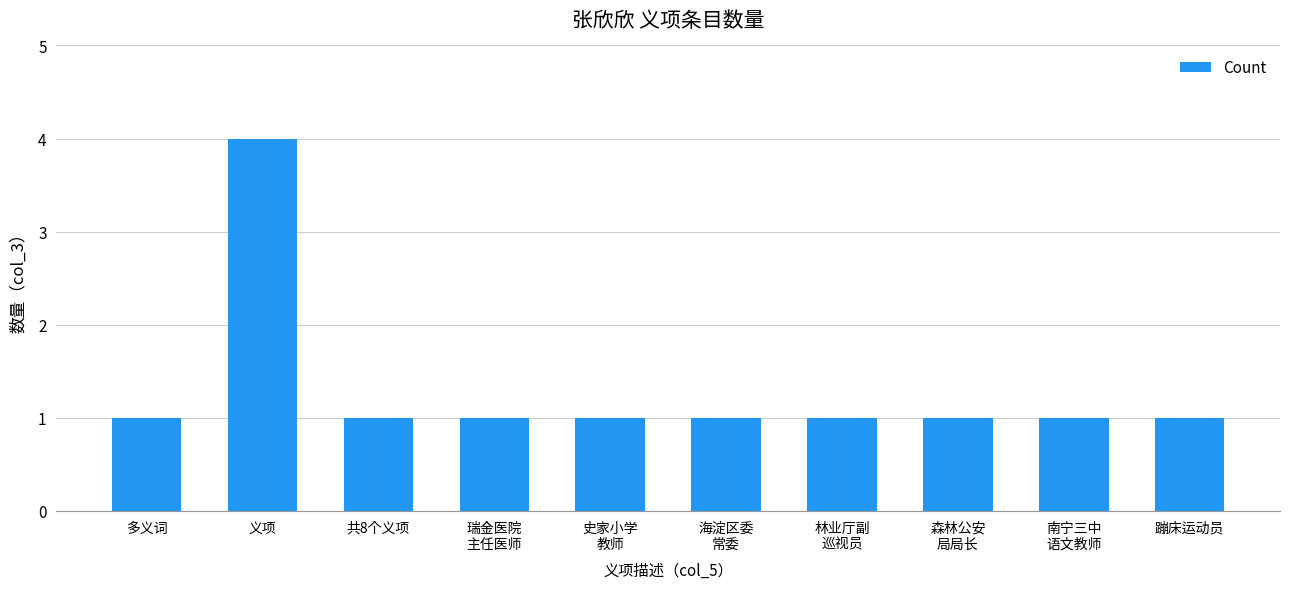

What is the label of the 1st bar from the left?

多义词